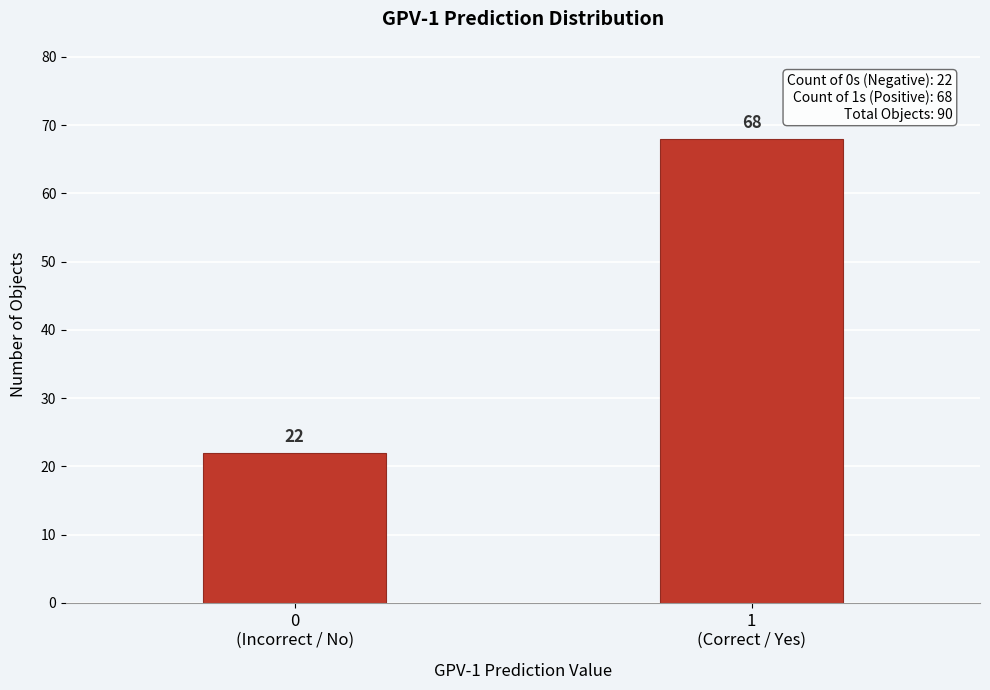

Reading left to right, transcribe all the data shown in this chart.

22	68